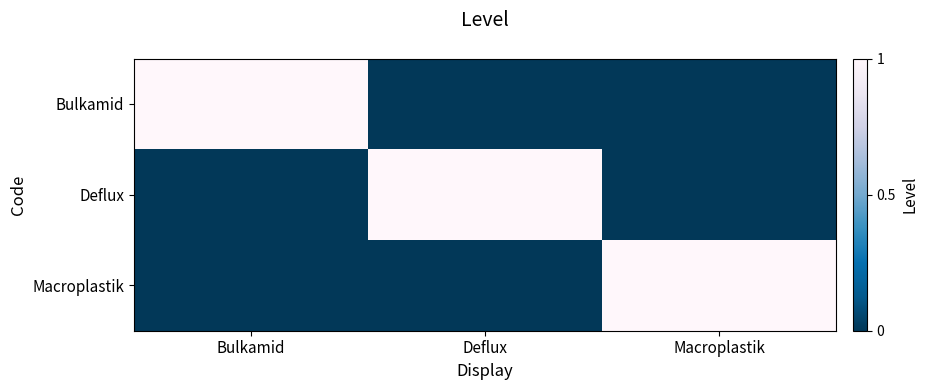

Which series has the widest spread of values?

Bulkamid